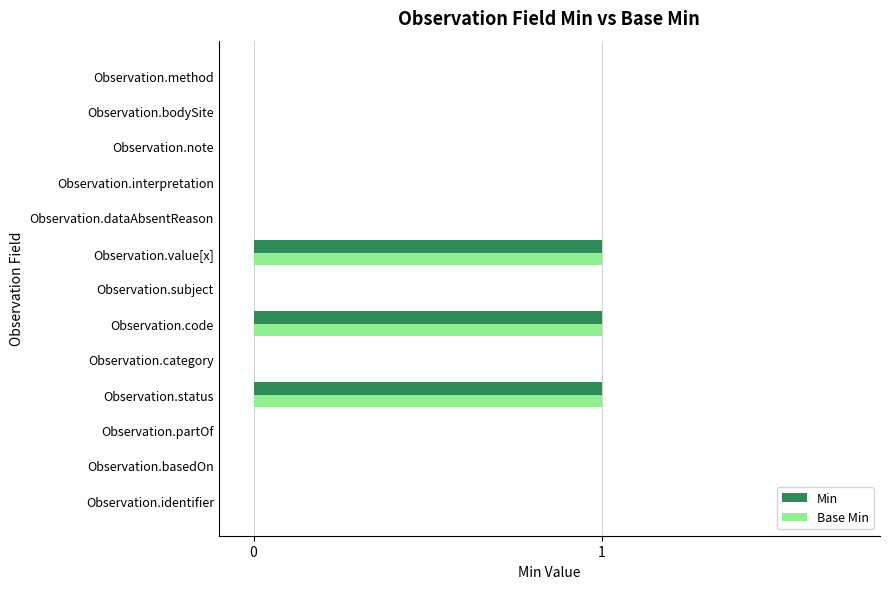

What is the sum of all Base Min values?

3